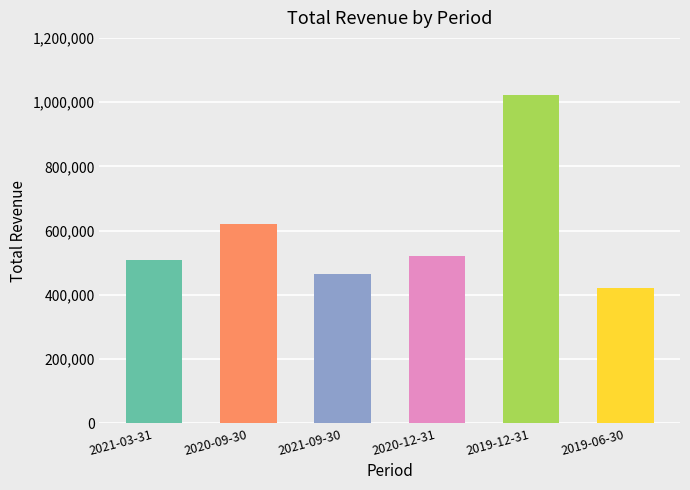

Count the number of data series in this chart.

1